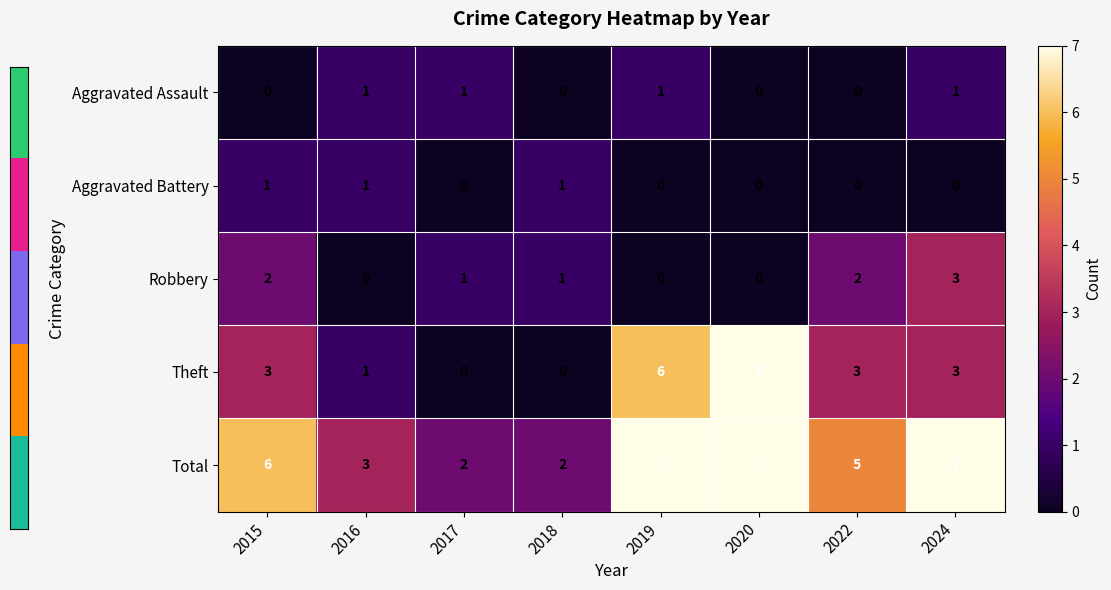

Between 2017 and 2019, which series saw the biggest shift?

Theft